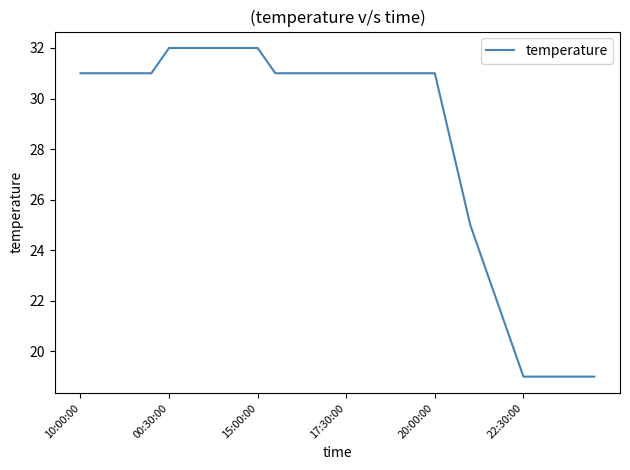

What is the greatest value displayed?

32